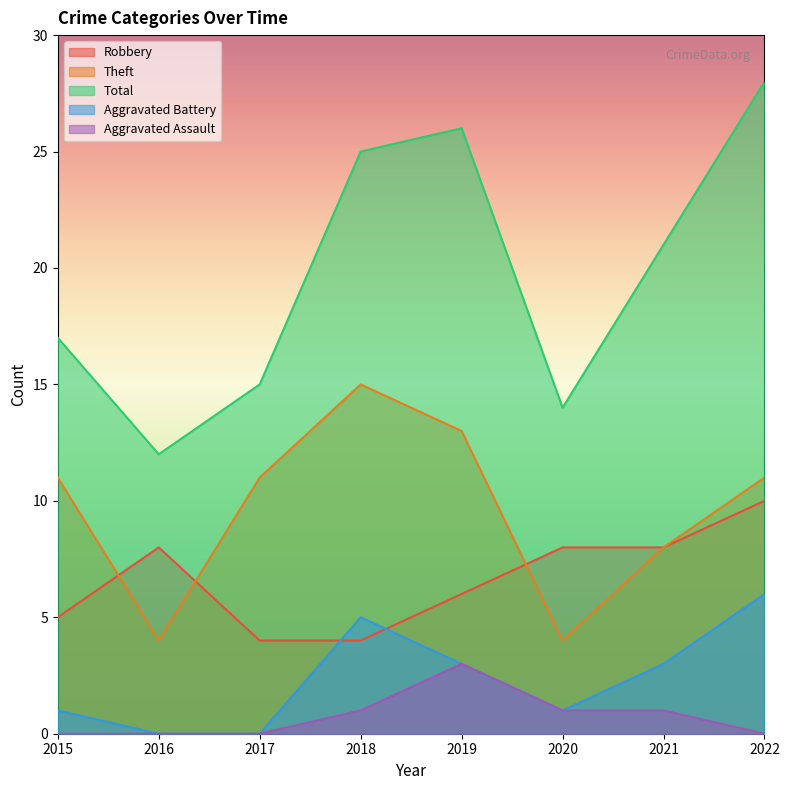

At which category is the sum across all series the highest?

2022